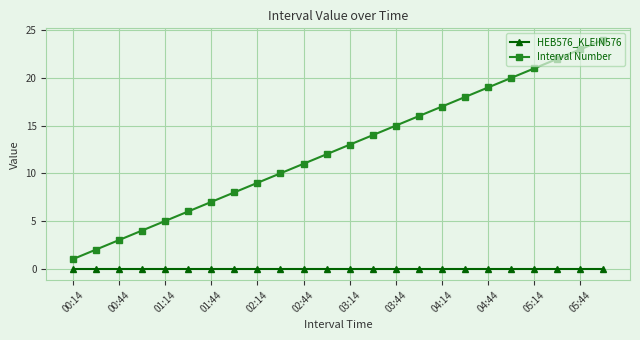

What are all the series names shown in the legend?

HEB576_KLEIN576, Interval Number